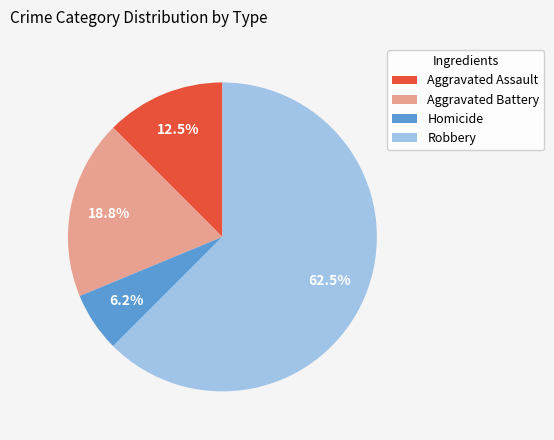

How many slices are in this pie chart?

4